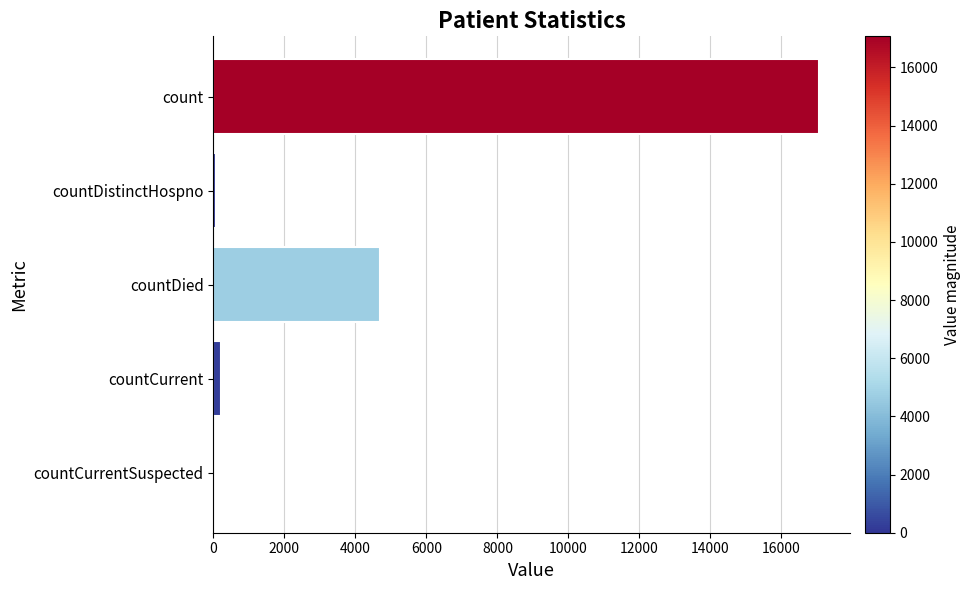

How many distinct data groups are displayed?

1